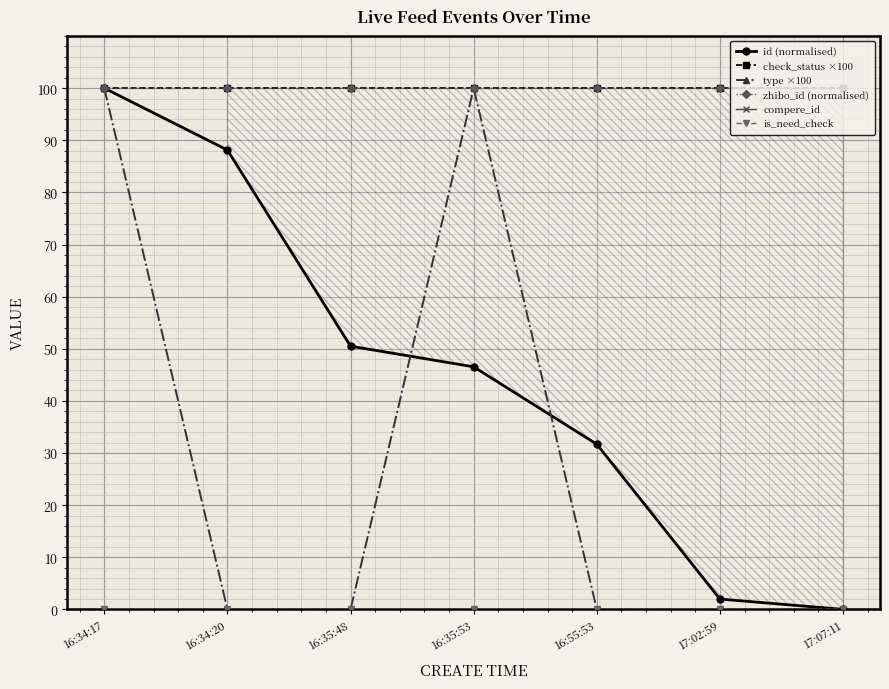

Which series has the largest range (max minus min)?

id (normalised)